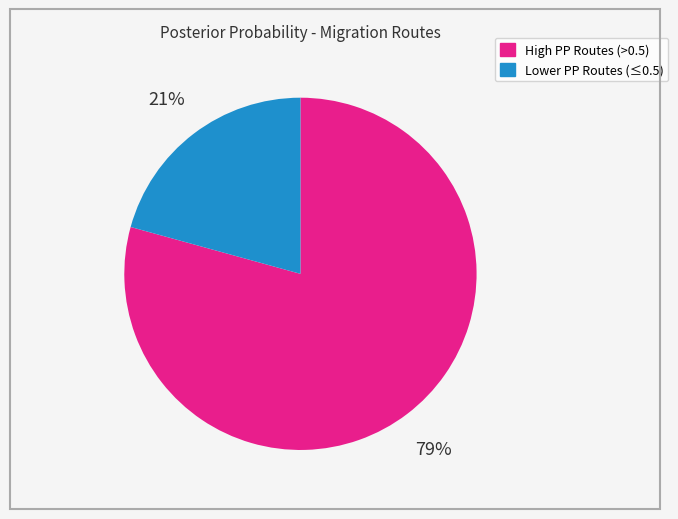

Is there a majority slice in this chart?

Yes